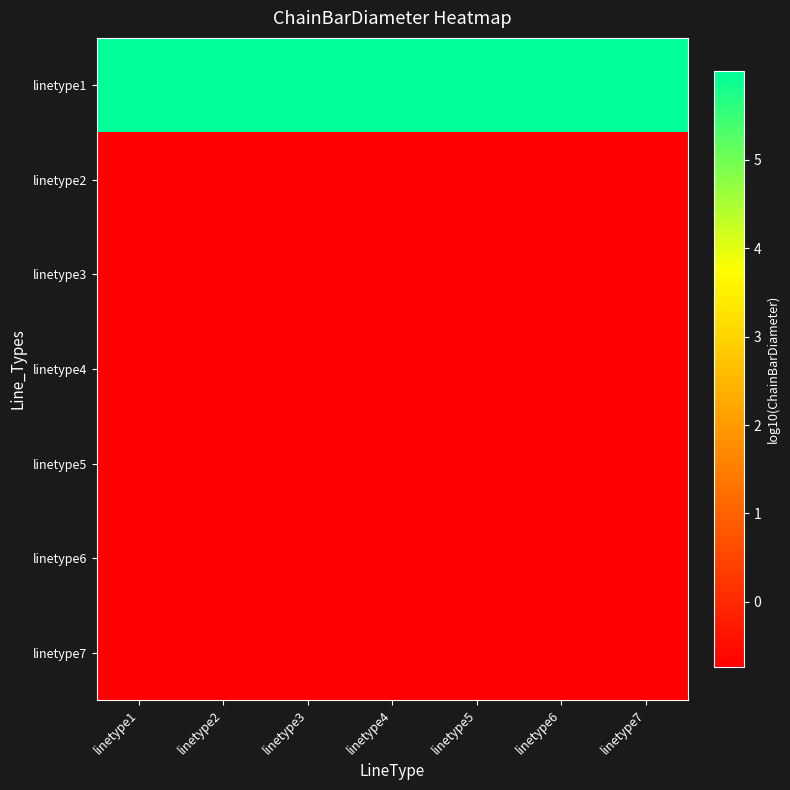

Reading left to right, transcribe all the data shown in this chart.

linetype1: linetype1=6.0	linetype2=6.0	linetype3=6.0	linetype4=6.0	linetype5=6.0	linetype6=6.0	linetype7=6.0
linetype2: linetype1=-0.7	linetype2=-0.7	linetype3=-0.7	linetype4=-0.7	linetype5=-0.7	linetype6=-0.7	linetype7=-0.7
linetype3: linetype1=-0.7	linetype2=-0.7	linetype3=-0.7	linetype4=-0.7	linetype5=-0.7	linetype6=-0.7	linetype7=-0.7
linetype4: linetype1=-0.7	linetype2=-0.7	linetype3=-0.7	linetype4=-0.7	linetype5=-0.7	linetype6=-0.7	linetype7=-0.7
linetype5: linetype1=-0.7	linetype2=-0.7	linetype3=-0.7	linetype4=-0.7	linetype5=-0.7	linetype6=-0.7	linetype7=-0.7
linetype6: linetype1=-0.7	linetype2=-0.7	linetype3=-0.7	linetype4=-0.7	linetype5=-0.7	linetype6=-0.7	linetype7=-0.7
linetype7: linetype1=-0.7	linetype2=-0.7	linetype3=-0.7	linetype4=-0.7	linetype5=-0.7	linetype6=-0.7	linetype7=-0.7